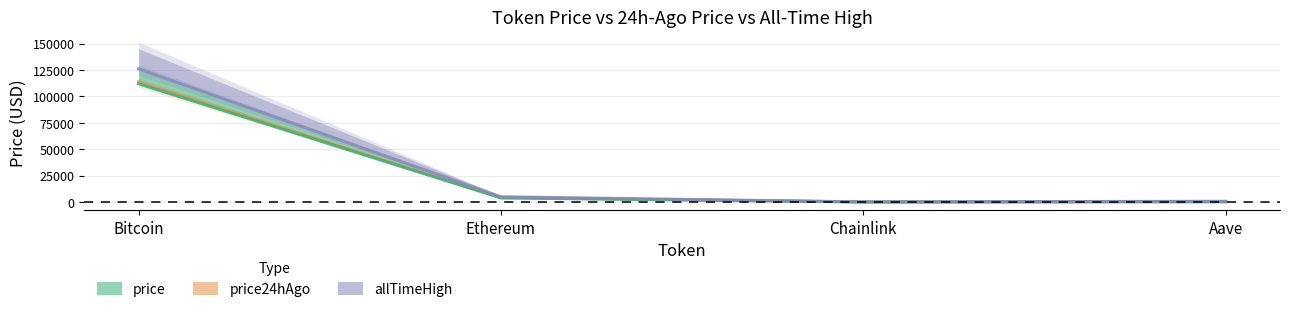

Does the chart display data point markers on the line(s)?

No